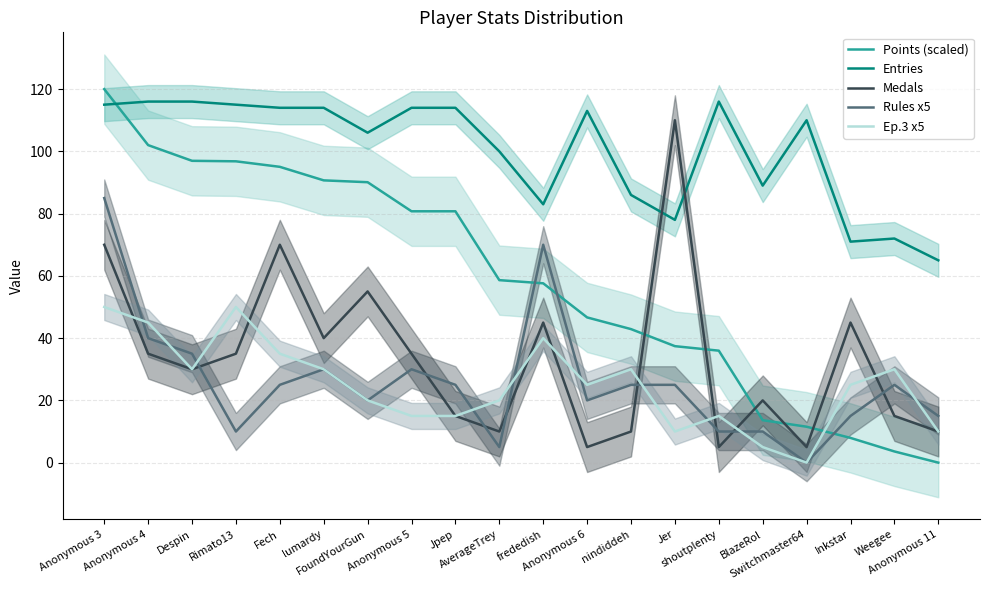

Rank the series at nindiddeh from highest to lowest value.

Entries, Points (scaled), Ep.3 x5, Rules x5, Medals